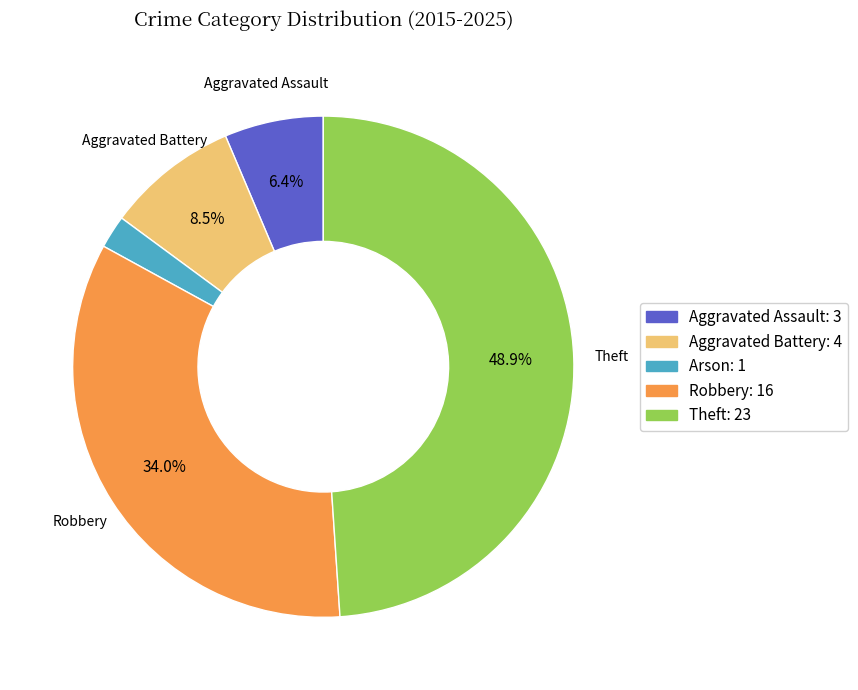

How many segments does this pie chart have?

5